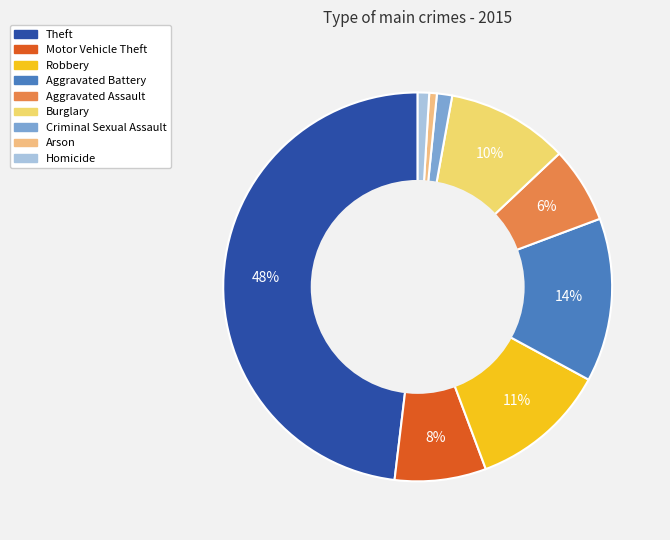

How much of the chart is everything except Robbery?

88.6%